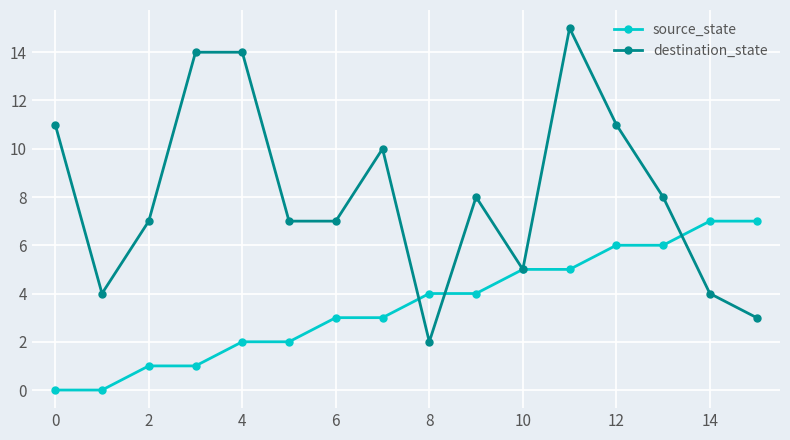

What is the maximum value for source_state?

7